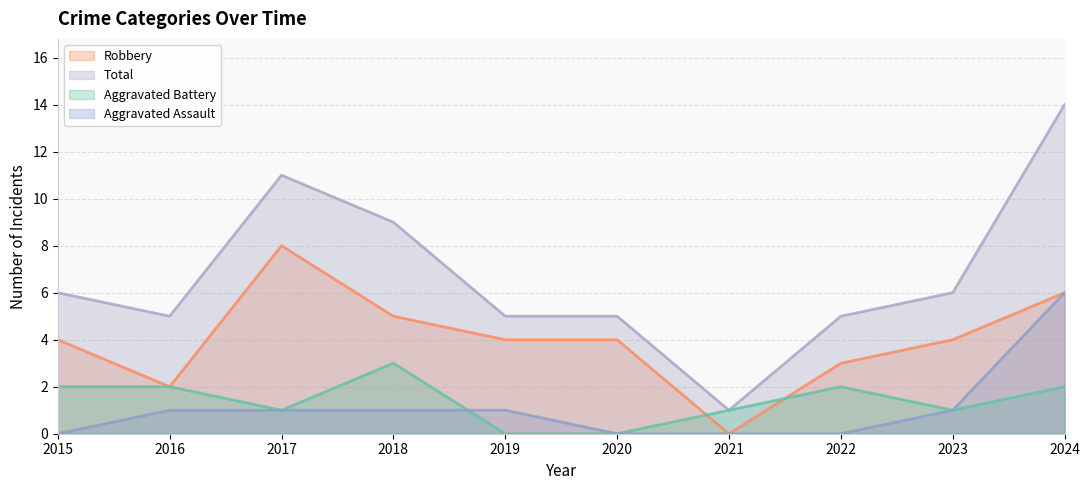

What is the total value across all series at 2024?

28